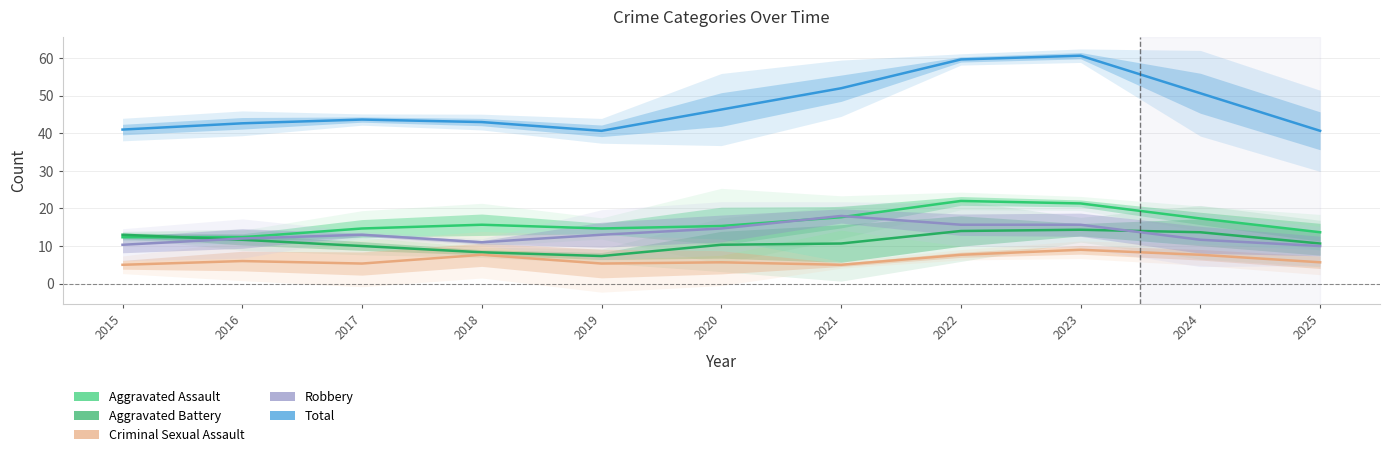

At how many categories does at least one series exceed 17?

11